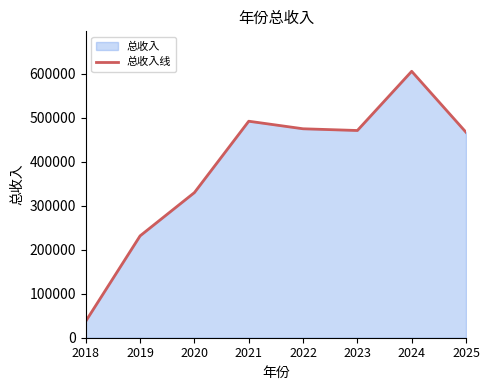

Rank the categories by value from highest to lowest.

2024, 2021, 2022, 2023, 2025, 2020, 2019, 2018